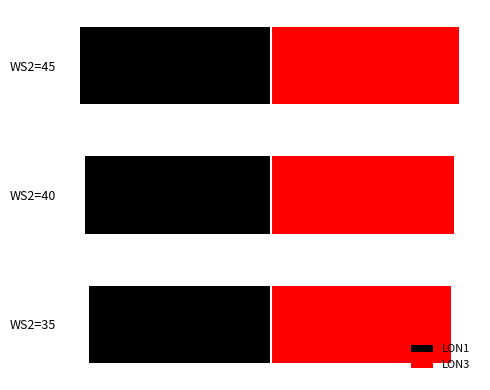

How many bars are there in each group?

2